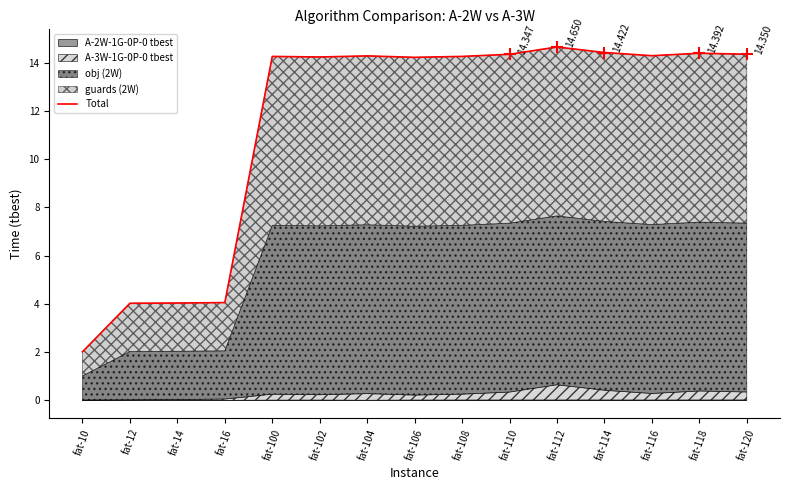

Which has a higher value, fat-112 or fat-12?

fat-112